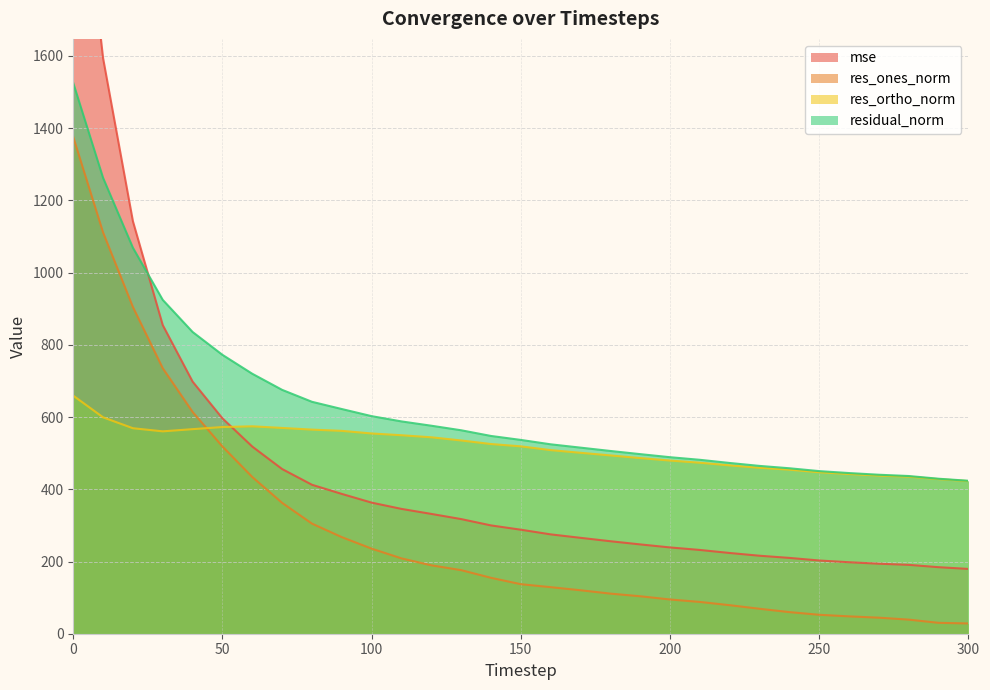

Reading left to right, extract all data points from this chart.

mse: 2326.6	1593.8	1142.3	854.6	698.2	596.4	518.2	456.0	412.5	387.1	363.0	345.7	331.8	317.4	299.9	288.0	275.1	265.6	256.2	247.3	238.9	232.0	223.6	216.0	210.0	202.8	198.0	193.8	190.7	184.2	179.4
res_ones_norm: 1375.5	1111.2	904.7	735.2	614.2	518.4	433.9	362.4	304.9	267.4	235.6	208.6	189.4	176.1	154.8	137.1	128.9	120.4	111.1	103.7	94.8	88.0	79.0	69.1	59.8	52.4	48.0	44.4	39.0	30.1	28.4
res_ortho_norm: 659.2	599.2	569.1	560.5	566.5	572.4	574.4	569.9	565.3	561.8	554.6	549.7	544.0	535.2	525.3	518.9	508.4	501.1	493.8	486.4	479.5	473.5	466.2	459.6	454.3	447.2	442.3	438.0	435.0	428.2	422.6
residual_norm: 1525.3	1262.5	1068.8	924.4	835.6	772.3	719.9	675.3	642.2	622.2	602.5	587.9	576.0	563.4	547.7	536.7	524.5	515.3	506.1	497.3	488.8	481.6	472.8	464.7	458.2	450.3	444.9	440.3	436.7	429.2	423.6